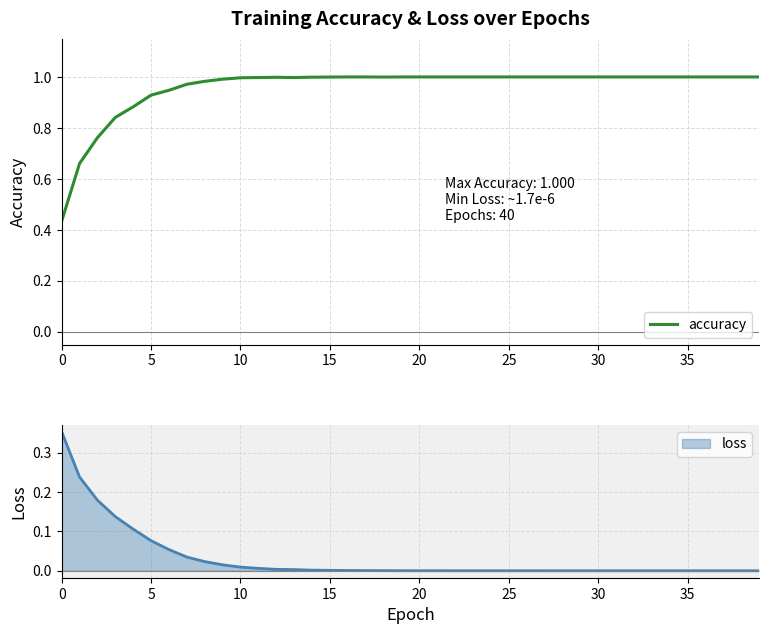

What is the label of the 31st point from the left?

30